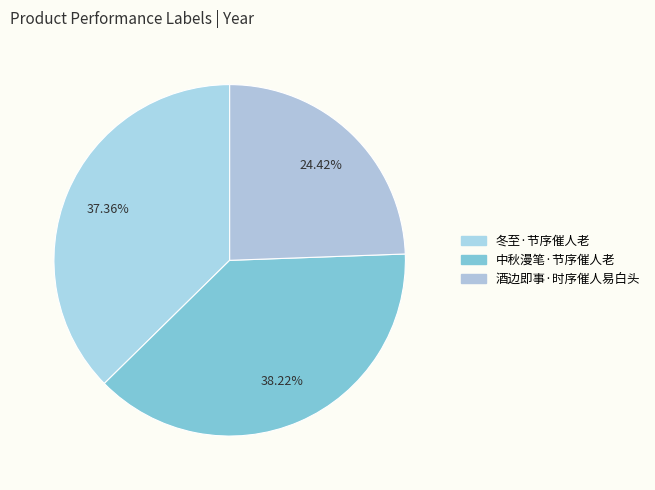

The 中秋漫笔·节序催人老 slice represents 38% of the pie. True or false?

True